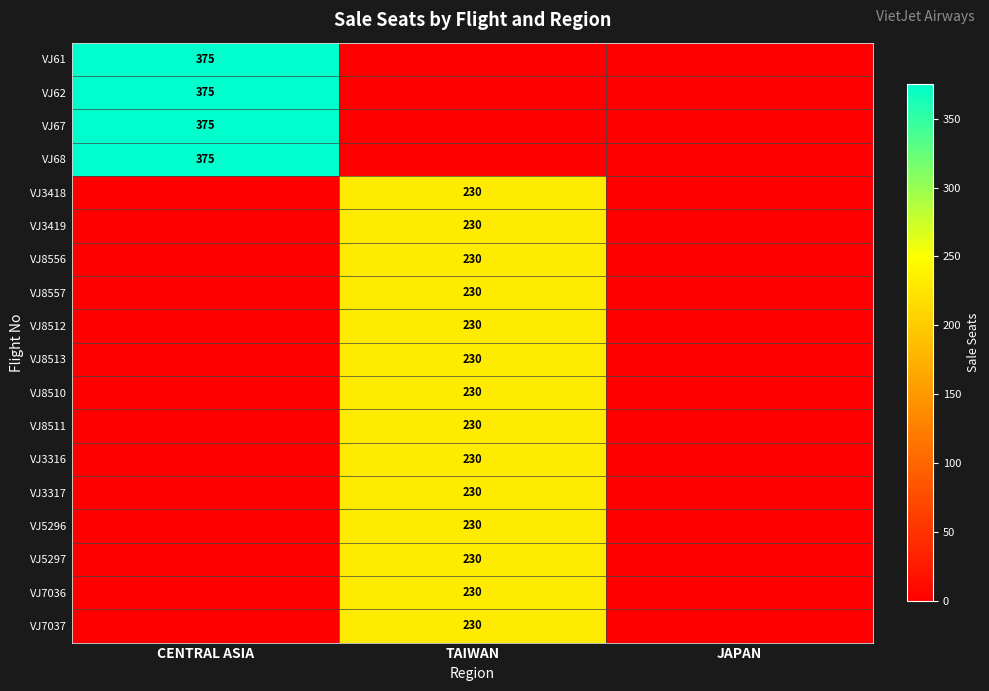

Is it true that VJ3419 equals 230 at TAIWAN?

True